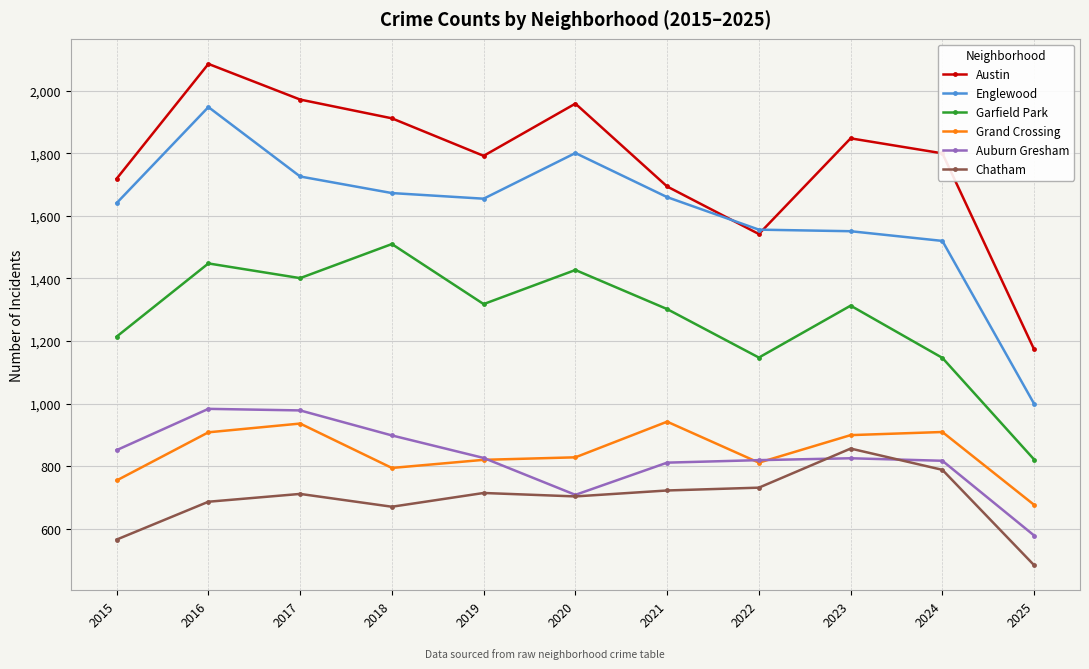

Where is the first local maximum for Austin?

2016